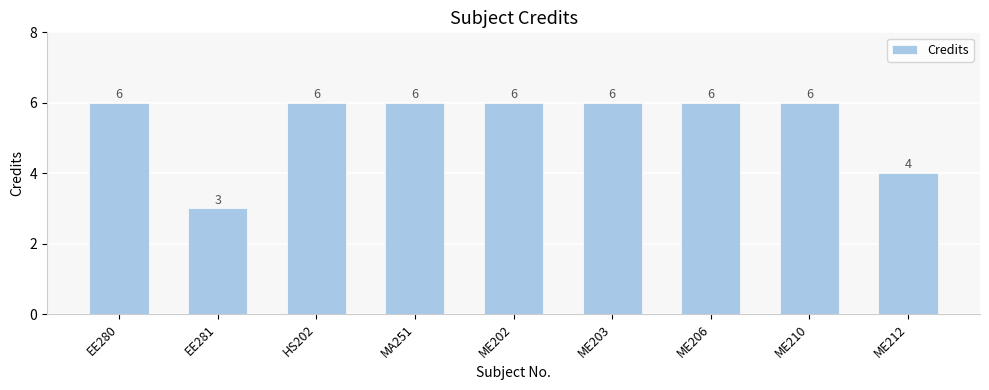

What is the label of the 9th bar from the left?

ME212